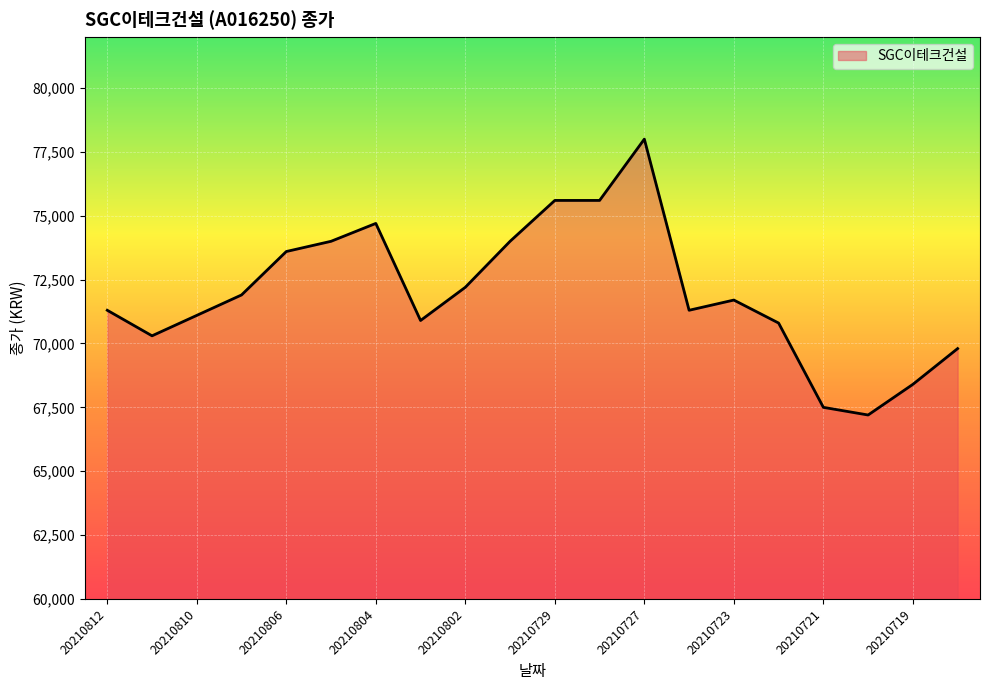

What is the smallest value displayed?

67200